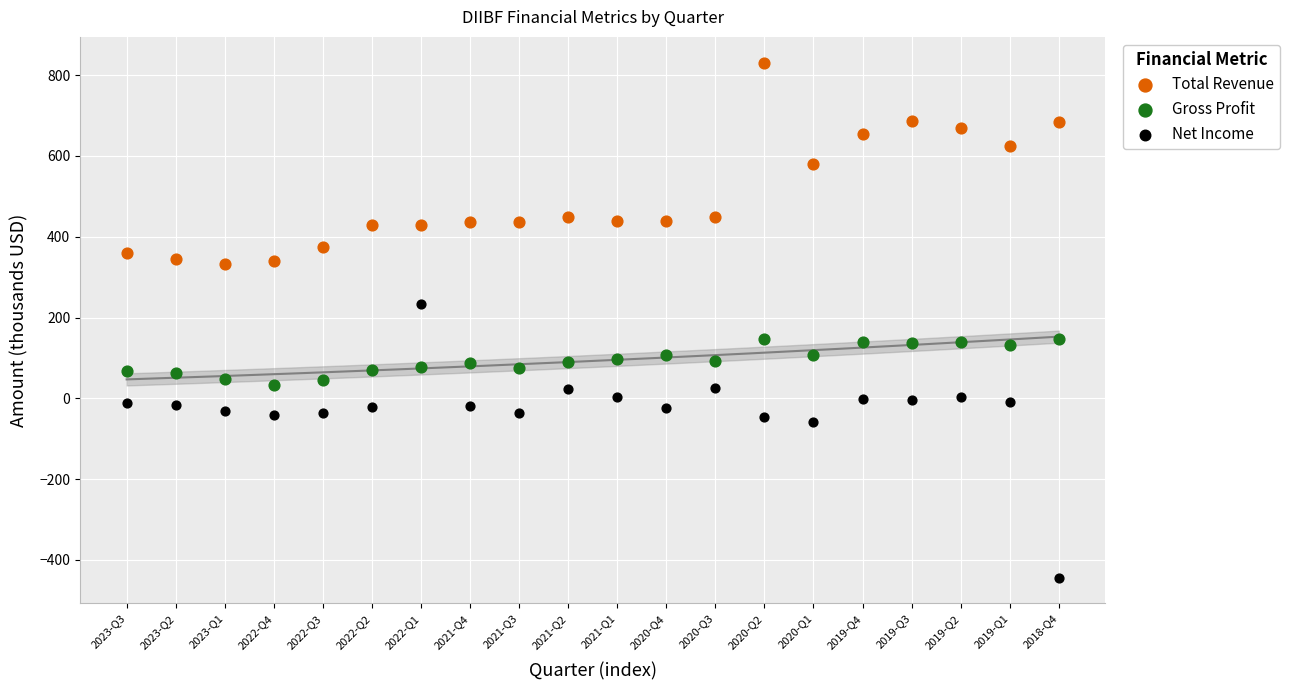

Which series reaches the maximum Y coordinate?

Total Revenue